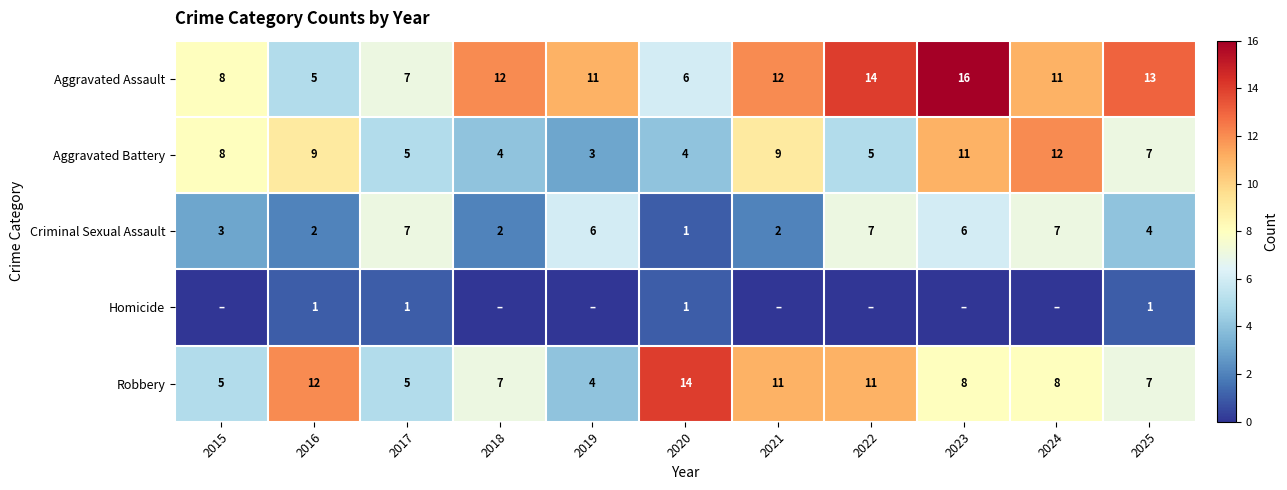

Where is Criminal Sexual Assault nearest to the value 4?

2025